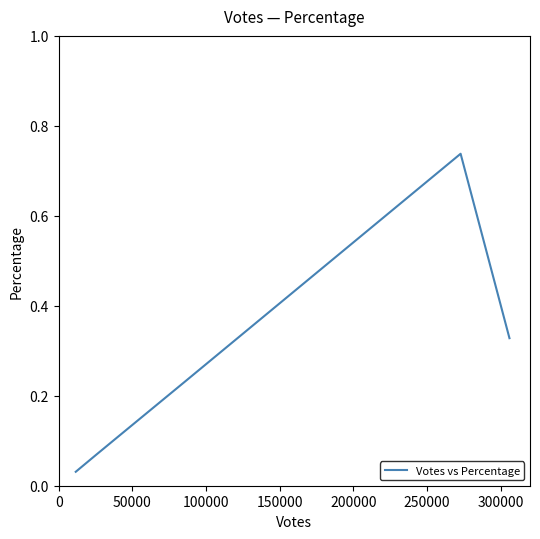

True or false: there are more than 1 points higher than both neighbors.

False